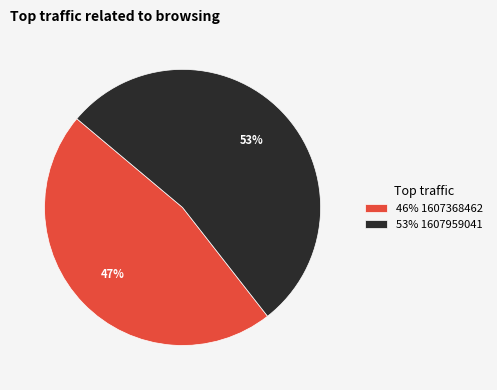

Which category has the smallest portion of the pie?

46% 1607368462